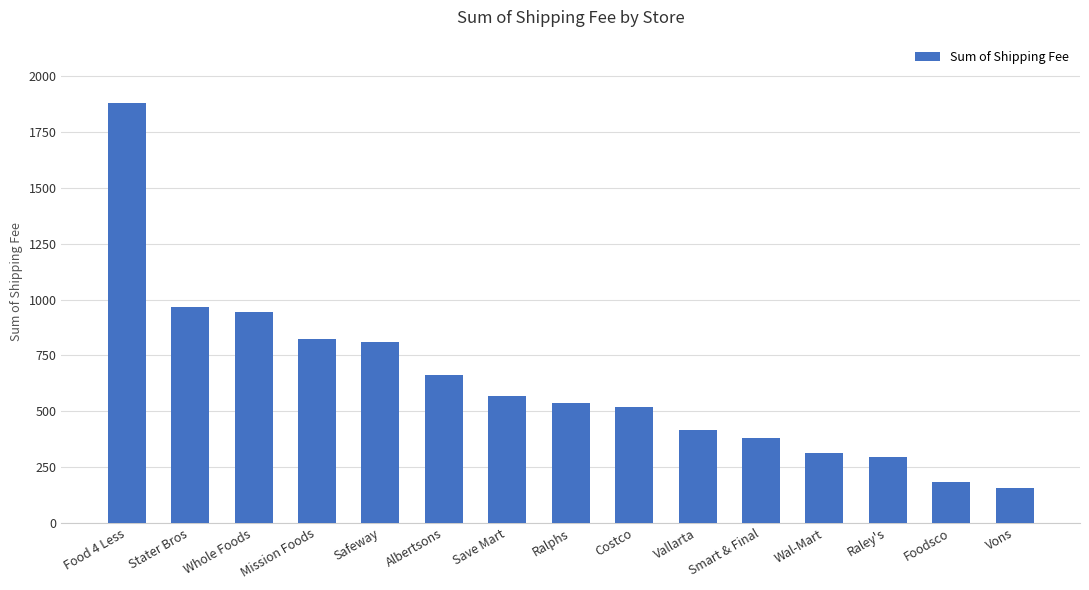

What is the maximum value shown in the chart?

1882.6